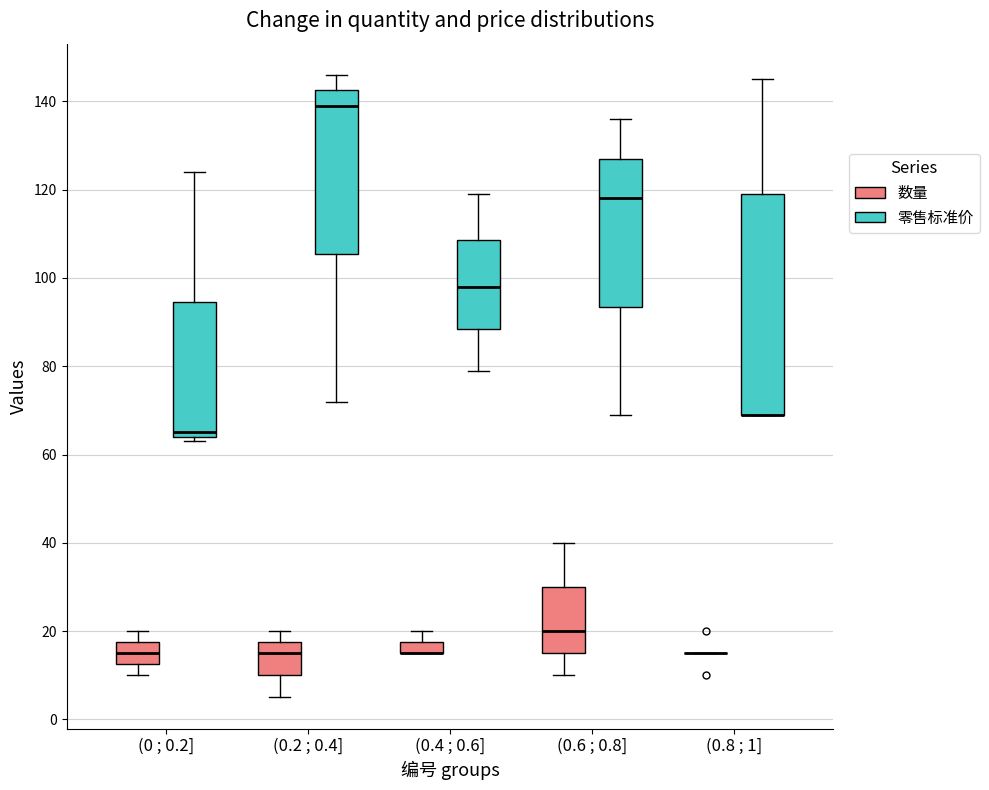

Which box is the tallest, from its lower edge to its upper edge?

(0.8 ; 1] (零售标准价)